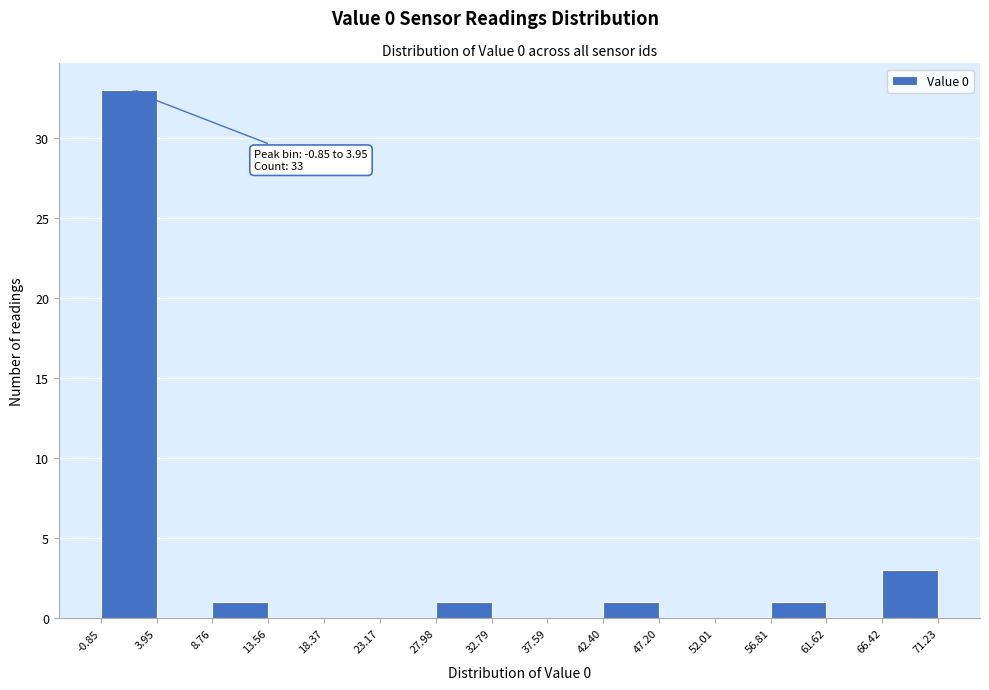

Over which range of the x-axis is the bar tallest?

-0.85 to 3.95